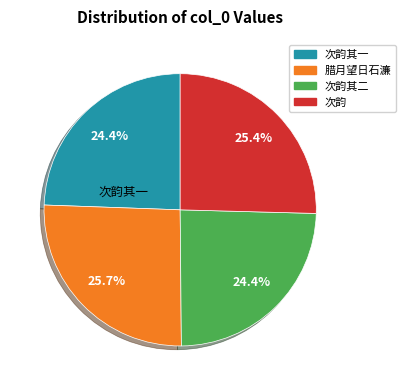

Between 次韵其一 and 腊月望日石濂, which is larger?

腊月望日石濂